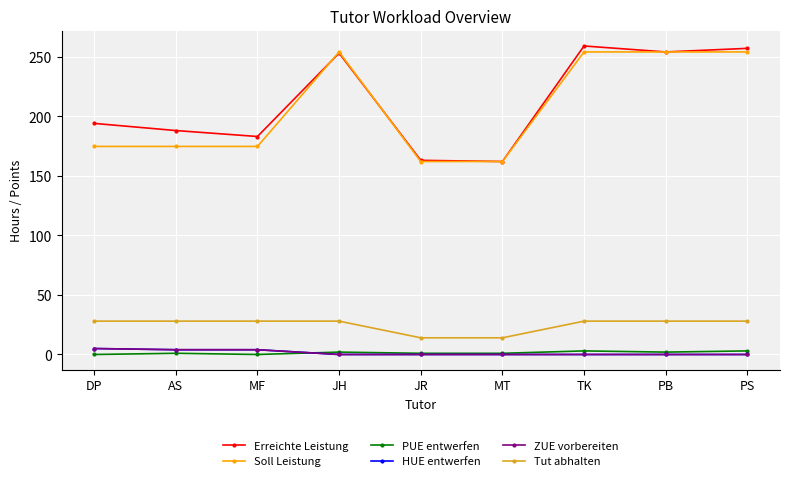

True or false: ZUE vorbereiten and Tut abhalten intersect in this chart.

False